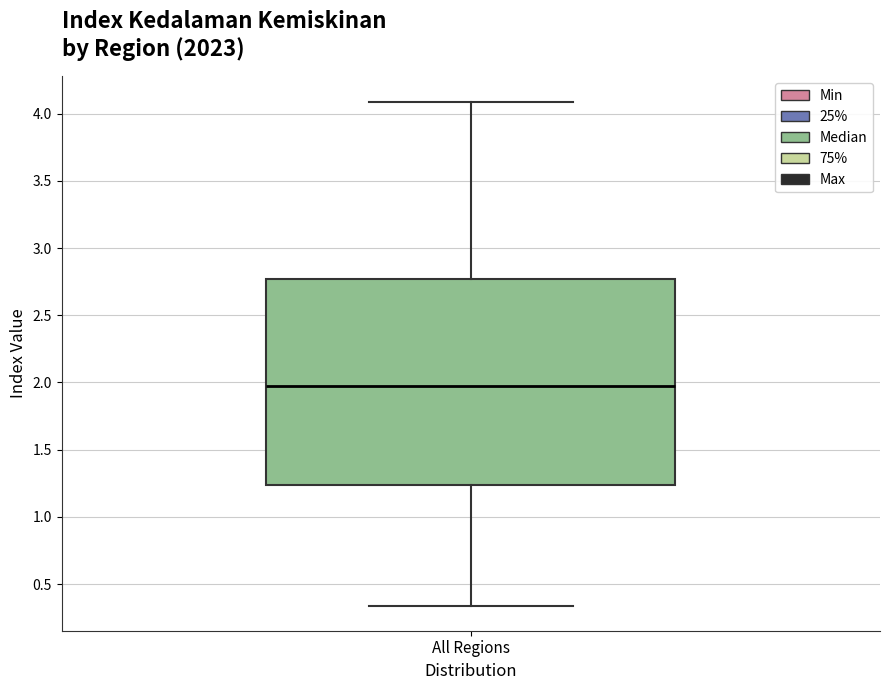

Read this box plot against the y-axis: the position of the median line, the range covered by the box, and the ends of both whiskers. The values are not printed on the chart, so give them approximately, as read against the axis.

median 2.00, box 1.25 to 2.75, whiskers 0.35 to 4.10